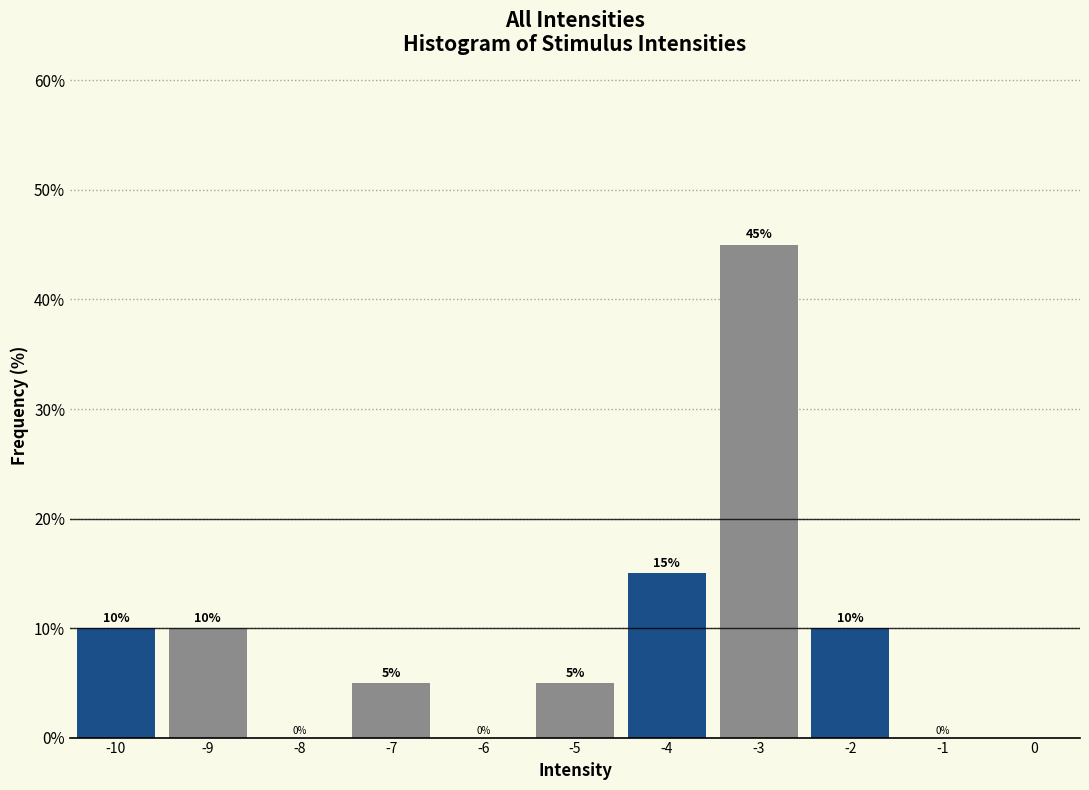

Reading left to right, list every bar in this chart as the range it spans on the x-axis followed by its height.

-10.5 to -9.5: 10
-9.5 to -8.5: 10
-8.5 to -7.5: 0
-7.5 to -6.5: 5
-6.5 to -5.5: 0
-5.5 to -4.5: 5
-4.5 to -3.5: 15
-3.5 to -2.5: 45
-2.5 to -1.5: 10
-1.5 to -0.5: 0